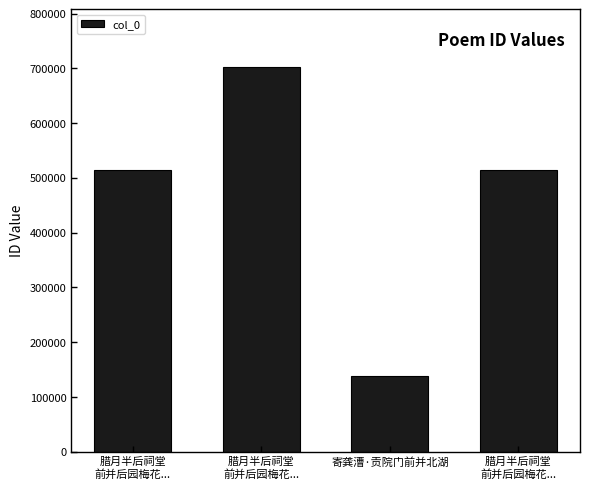

True or false: the data shows 773373 at 腊月半后祠堂
前并后园梅花....

False